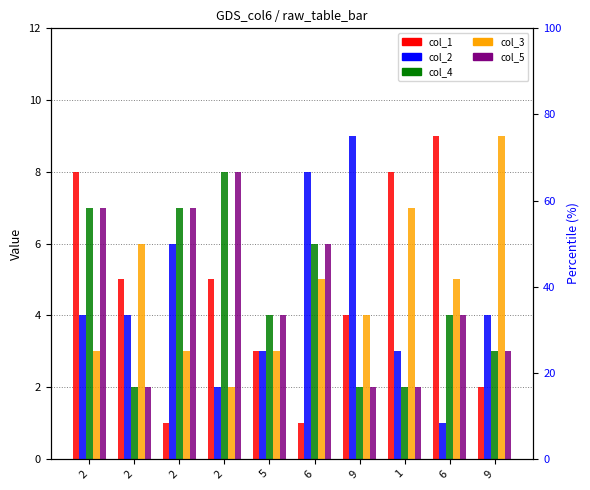

Reading right to left, what are all the values shown in this chart?

col_1: 2	9	8	4	1	3	5	1	5	8
col_2: 4	1	3	9	8	3	2	6	4	4
col_4: 3	4	2	2	6	4	8	7	2	7
col_3: 9	5	7	4	5	3	2	3	6	3
col_5: 3	4	2	2	6	4	8	7	2	7